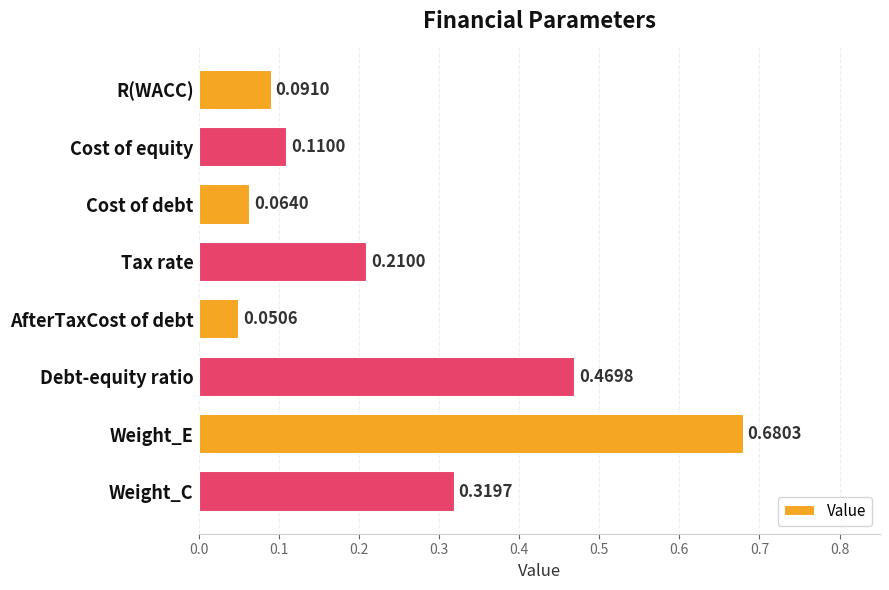

At which category does the chart reach its peak across all series?

Weight_E